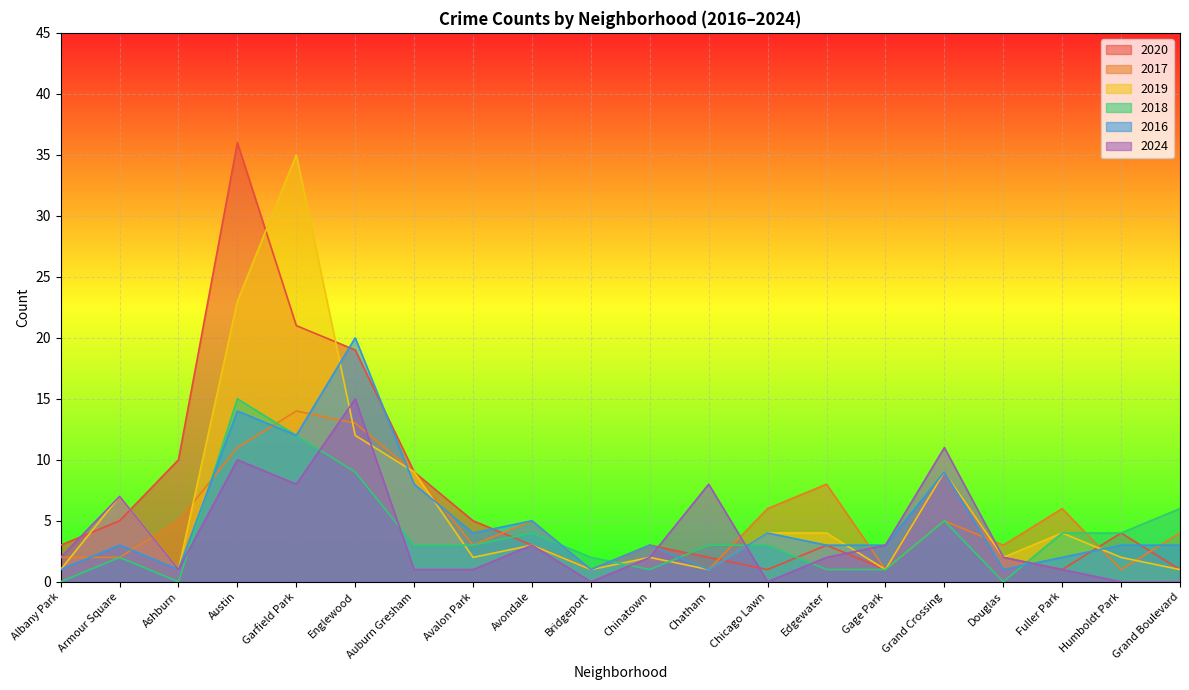

What is the approximate value of 2016 at Armour Square, to the nearest 5?

5